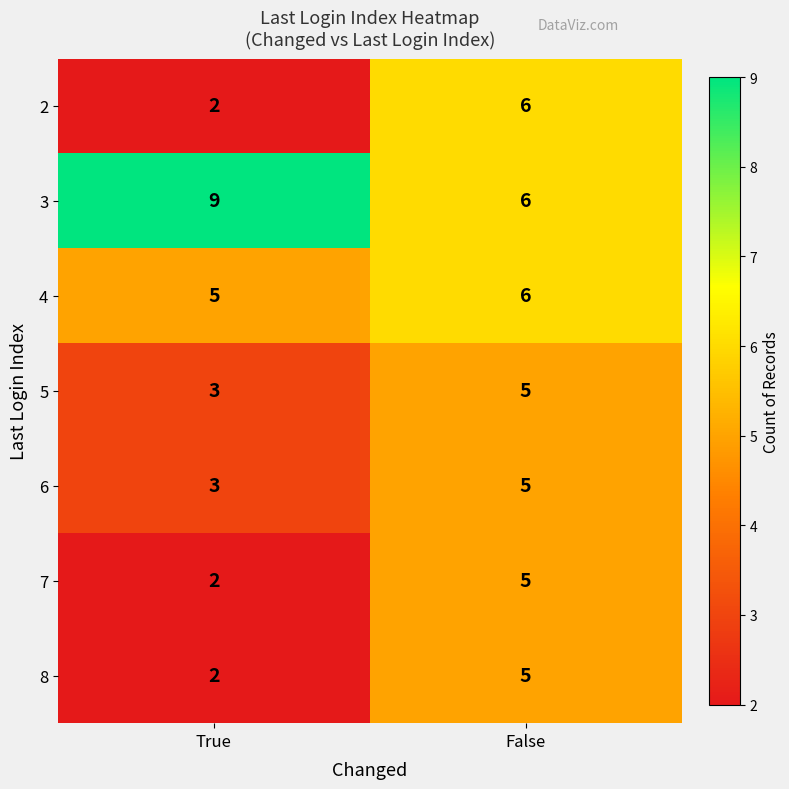

Rank the categories by 4 value from highest to lowest.

False, True